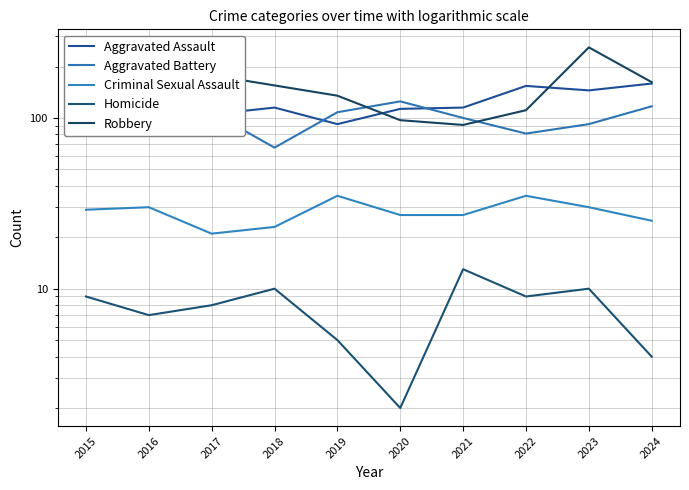

Count the number of categories in the chart.

10